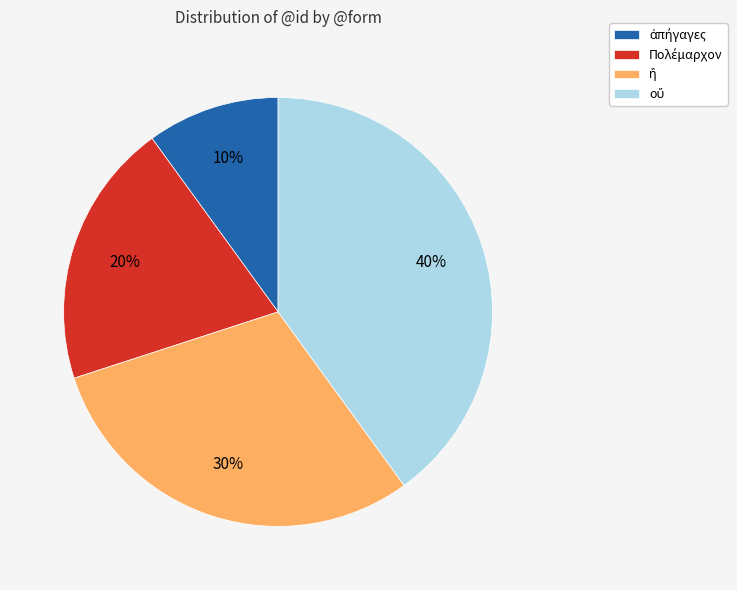

Is there any slice that represents more than half of the pie?

No